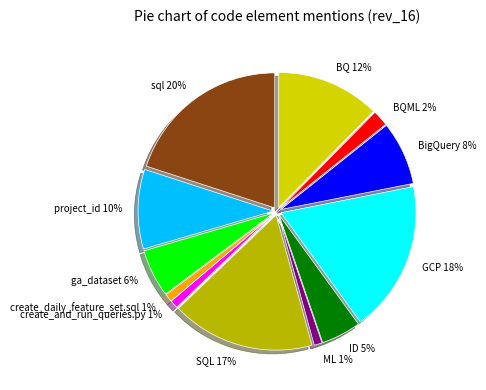

To the nearest percent, what portion does project_id represent?

10%